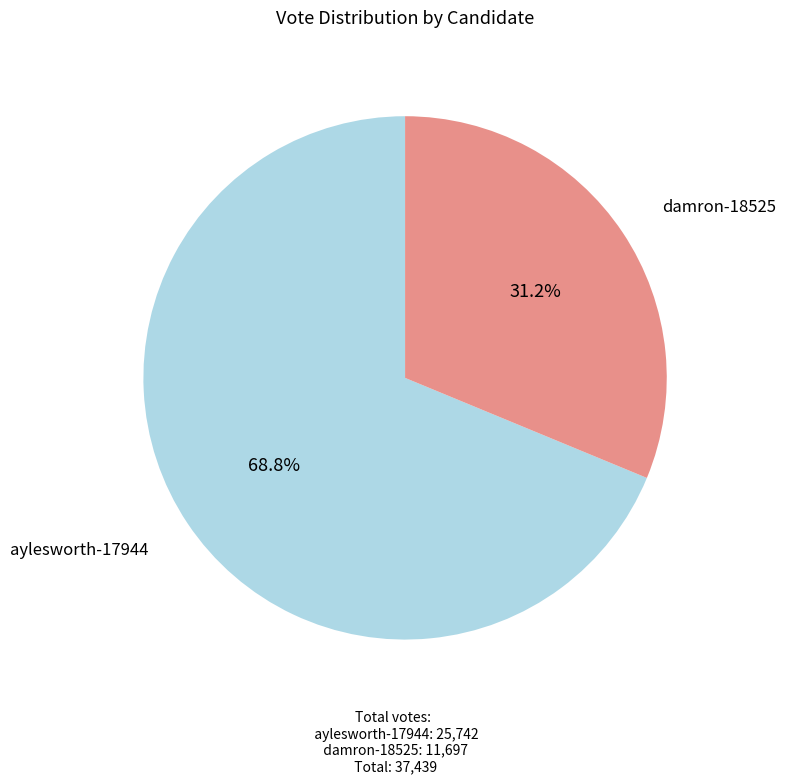

Is there a majority slice in this chart?

Yes